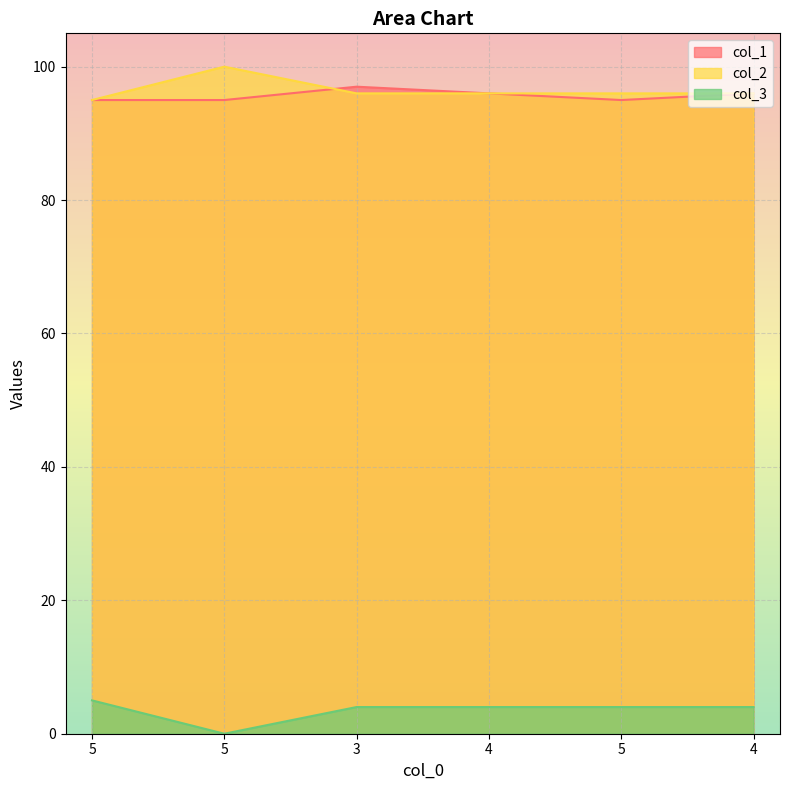

What is the sum of the col_3 values at 5 and 4?

4